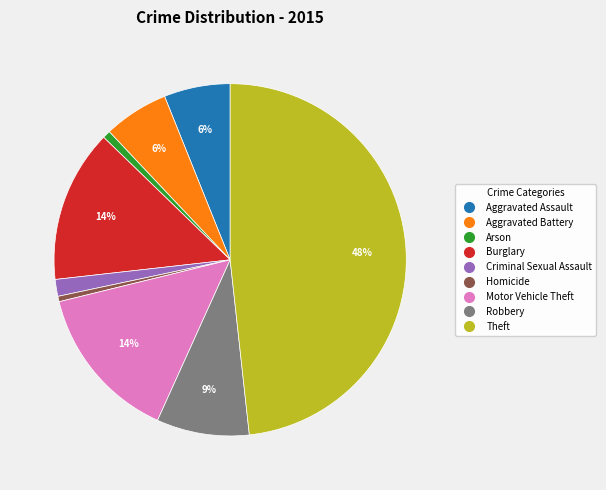

To the nearest percent, what is the average slice percentage?

11%